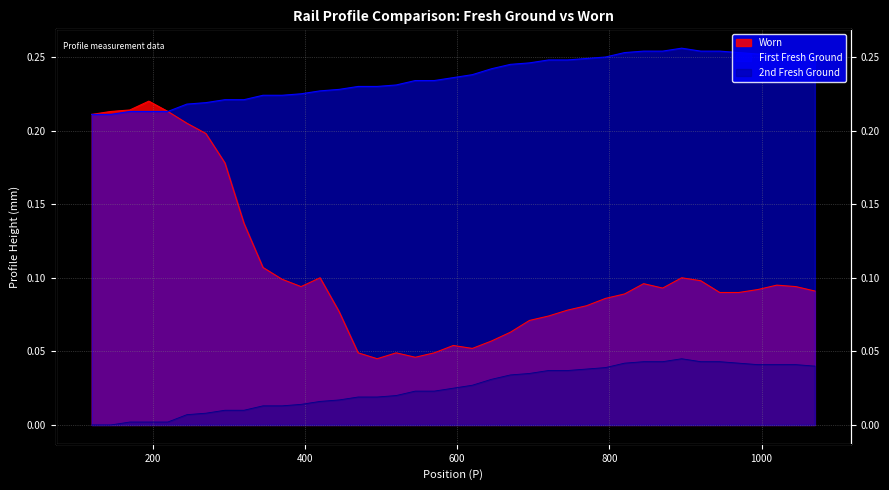

Rank the series by their maximum value, from highest to lowest.

First Fresh Ground, Worn, 2nd Fresh Ground